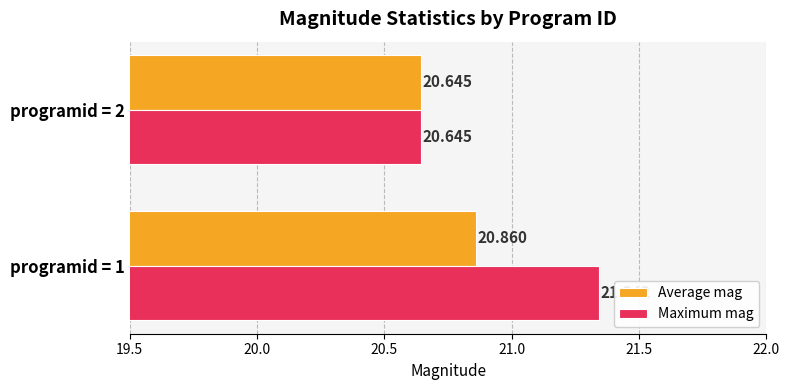

Which series has the largest range (max minus min)?

Maximum mag